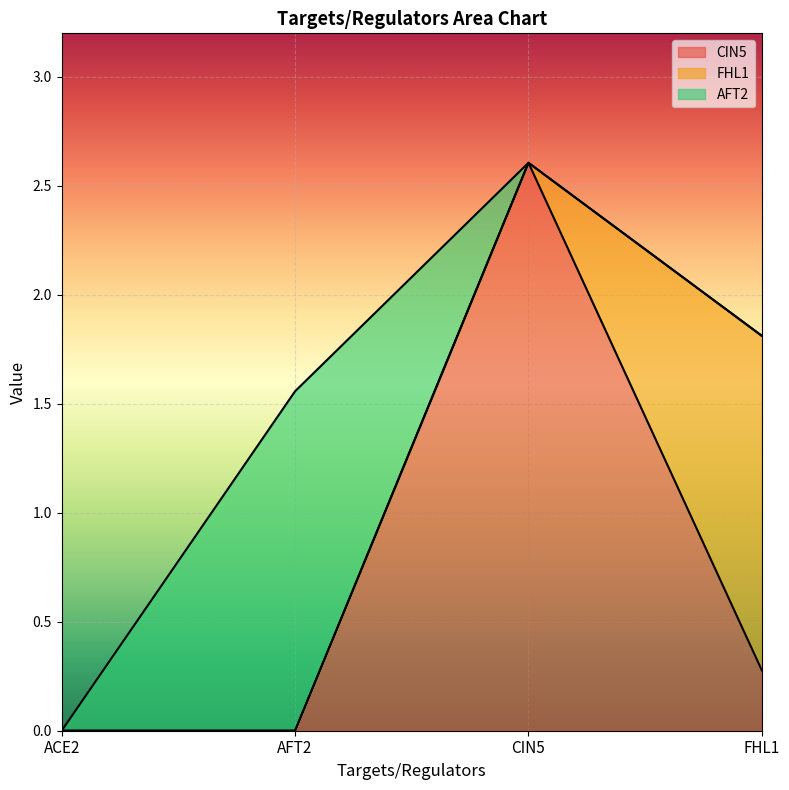

How many data points in FHL1 are above 0?

2